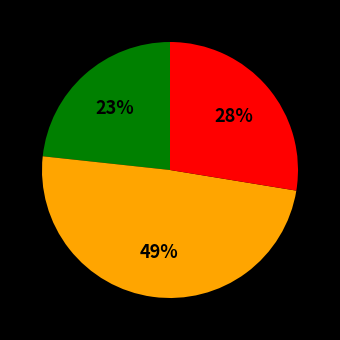

Is there a majority slice in this chart?

No